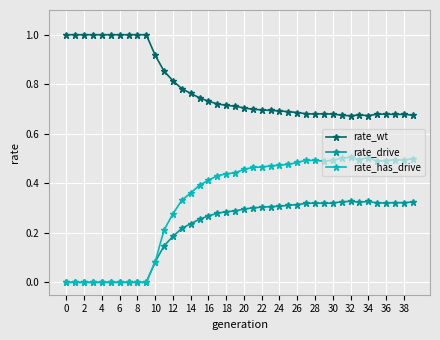

List the series in order of their overall mean, highest first.

rate_wt, rate_has_drive, rate_drive